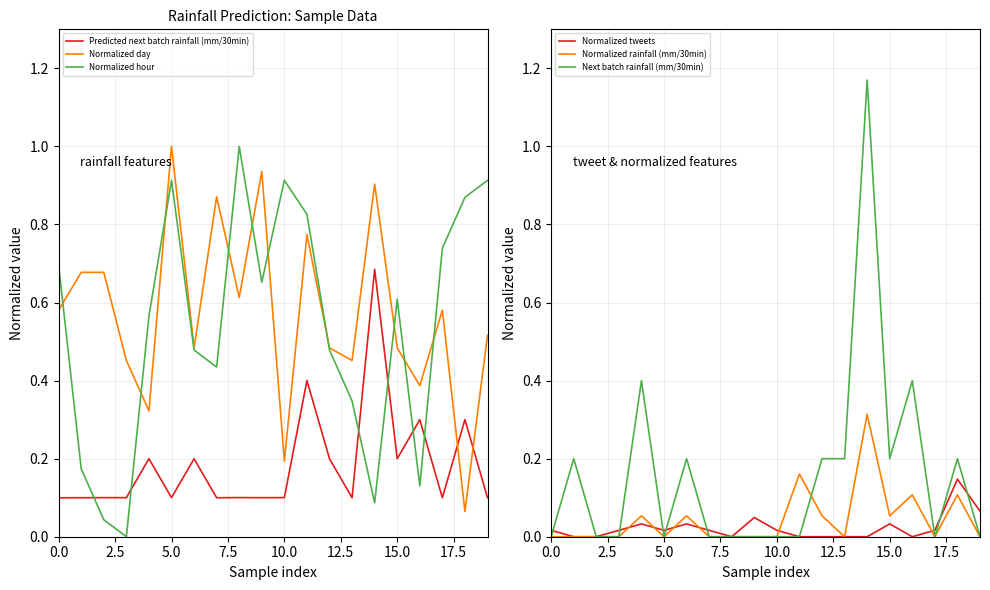

The Next batch rainfall (mm/30min) series shows 0.2 at 14. True or false?

False